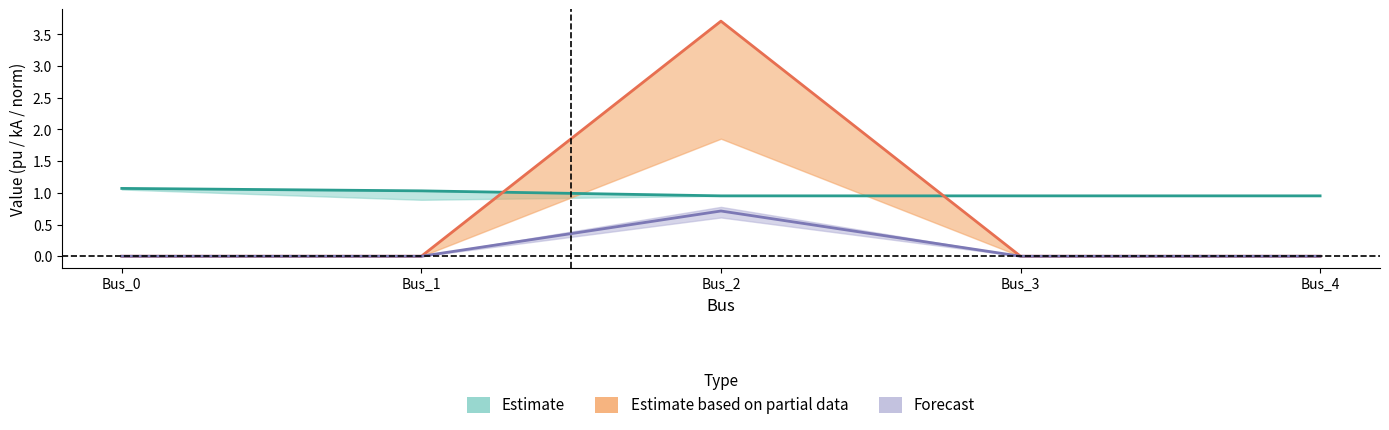

Is this an area chart (filled region under the line)?

No